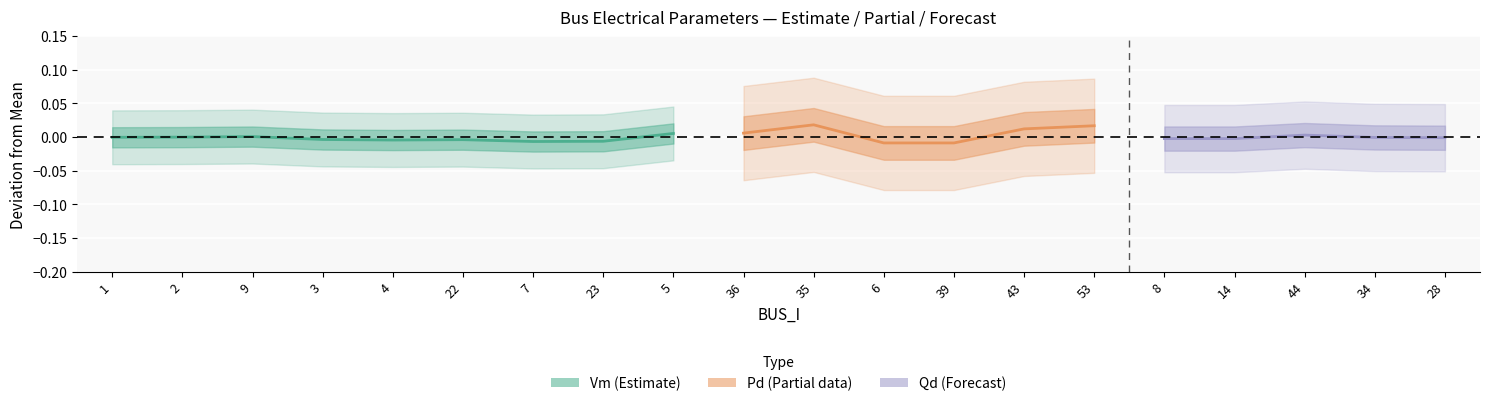

How many categories are shown in the chart?

20